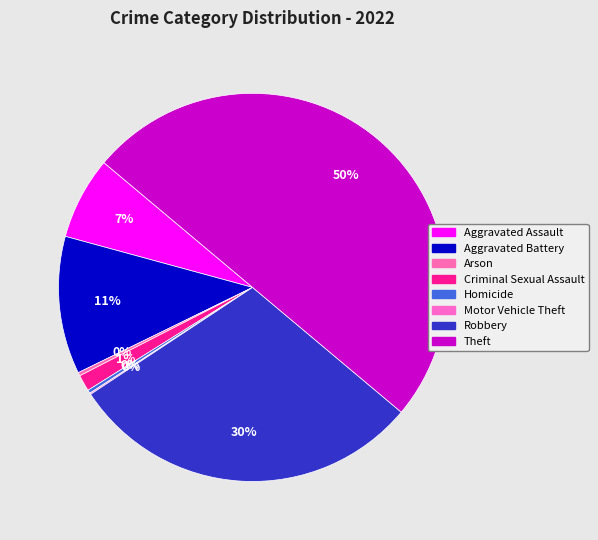

Is it true that Aggravated Assault is 7% of the pie?

True